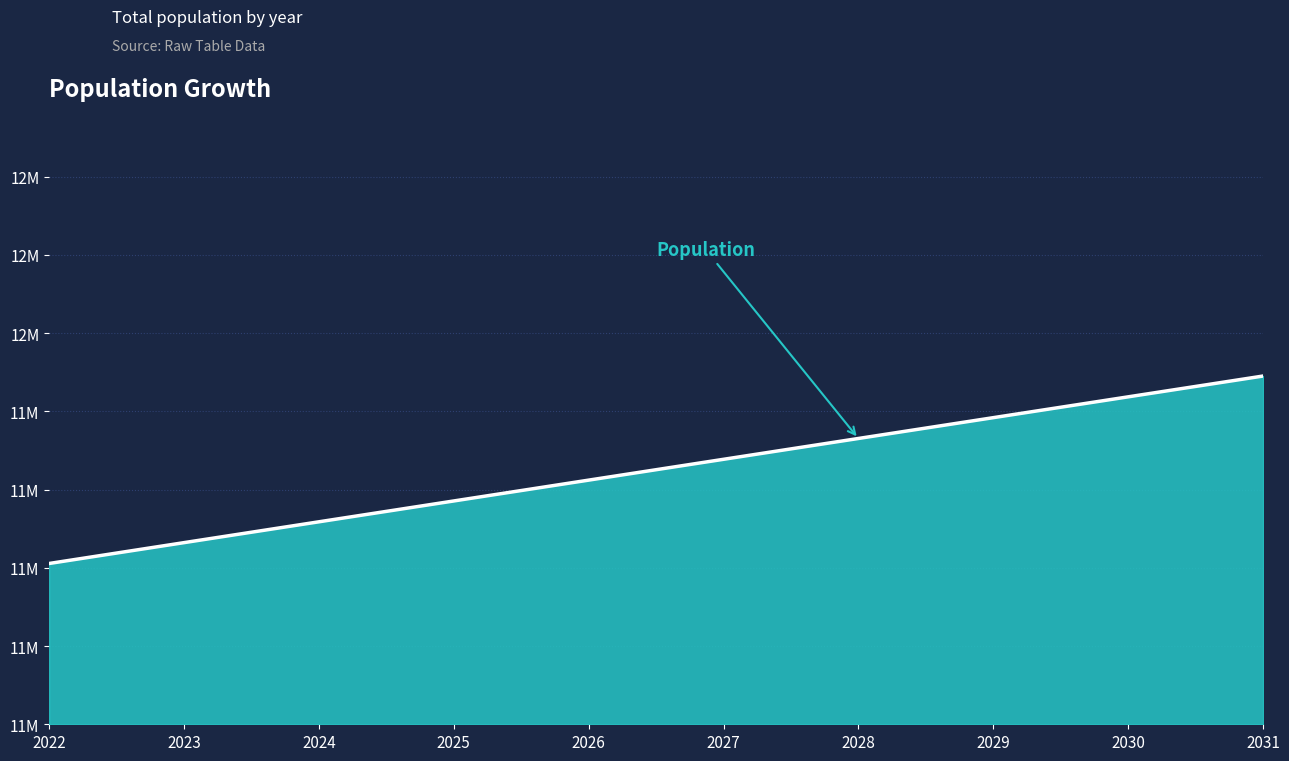

Count the number of categories in the chart.

10